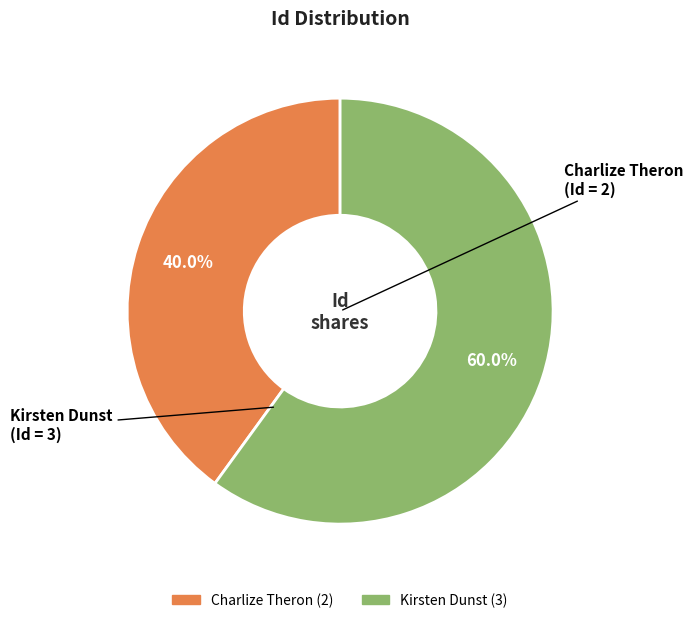

What is the ratio of the value at Charlize Theron to the value at Kirsten Dunst?

0.7